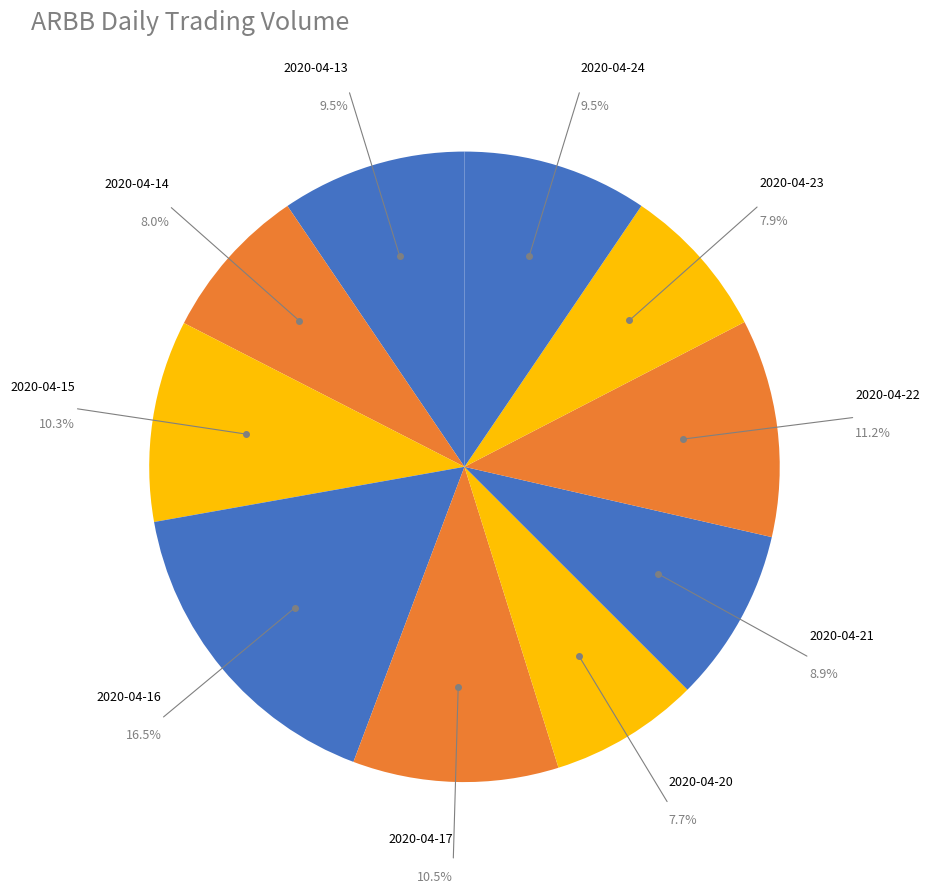

Is there a majority slice in this chart?

No